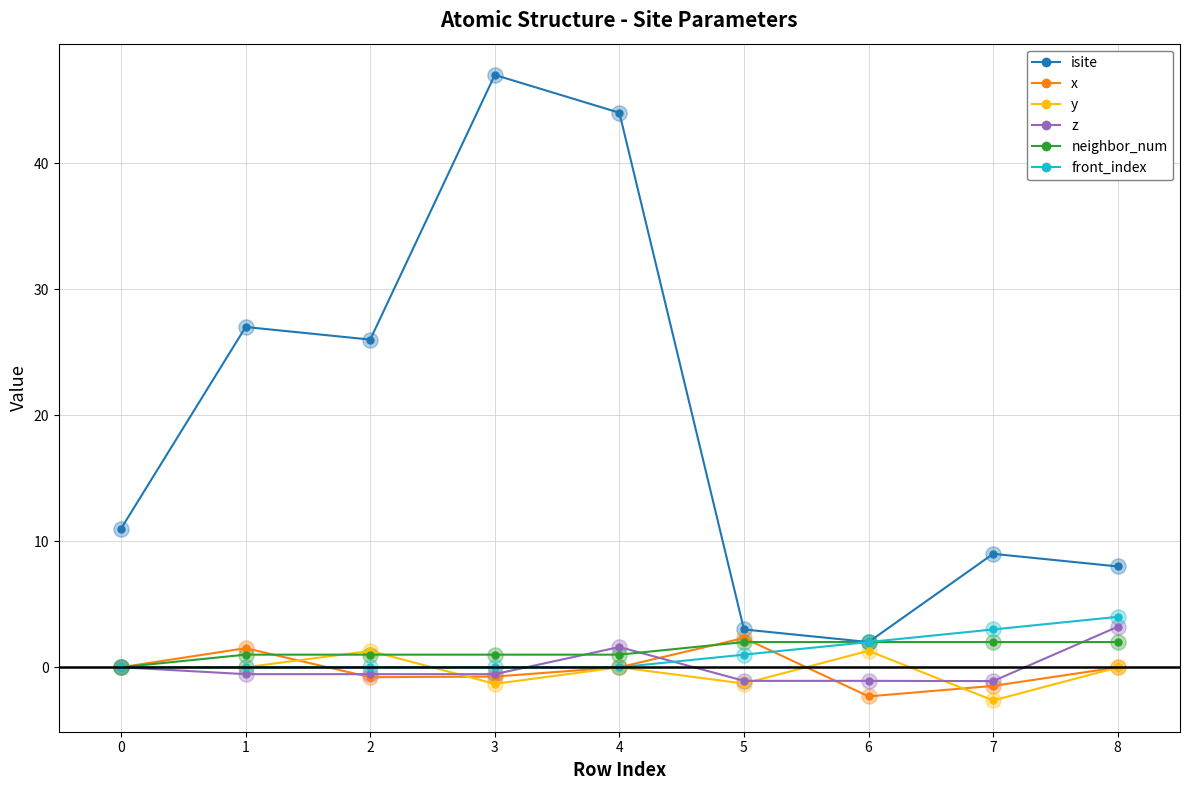

What is the total value across all series at 3?

45.4